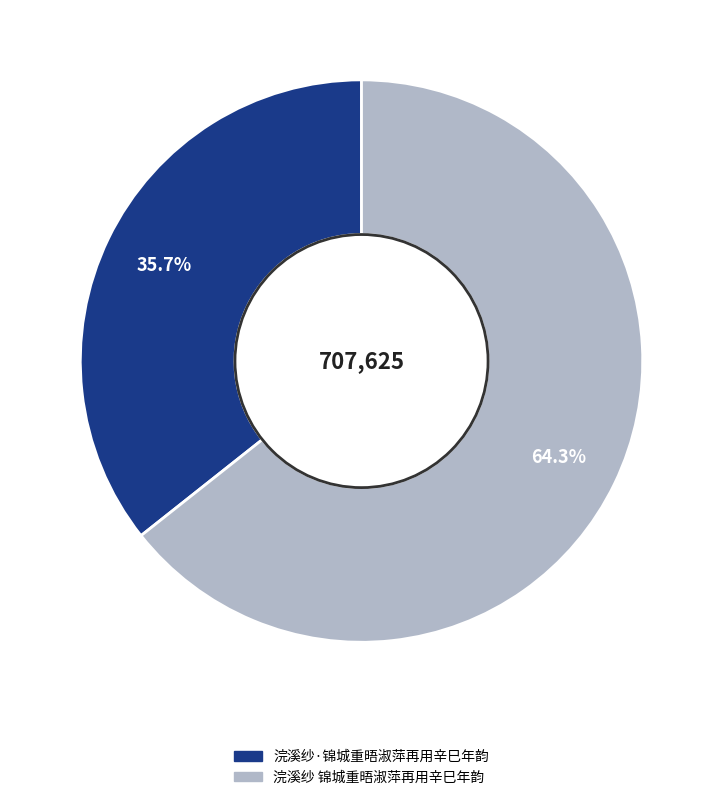

Is it true that 浣溪纱 锦城重晤淑萍再用辛巳年韵 is 64% of the pie?

True